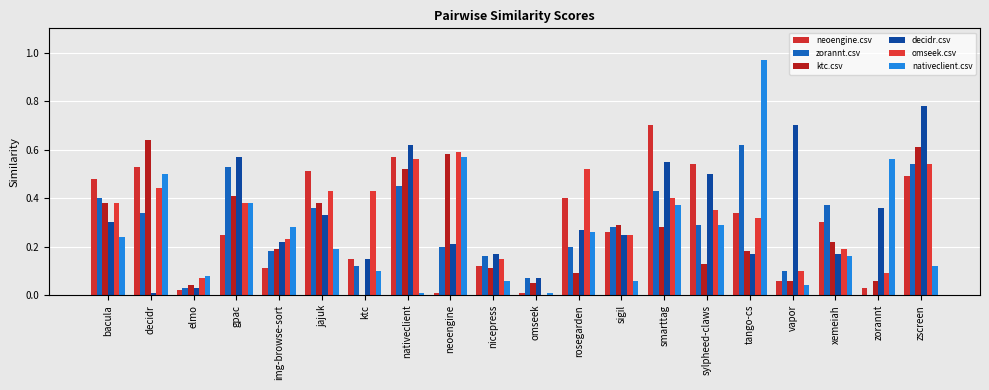

What is the difference between the highest and lowest values at xemeiah?

0.2